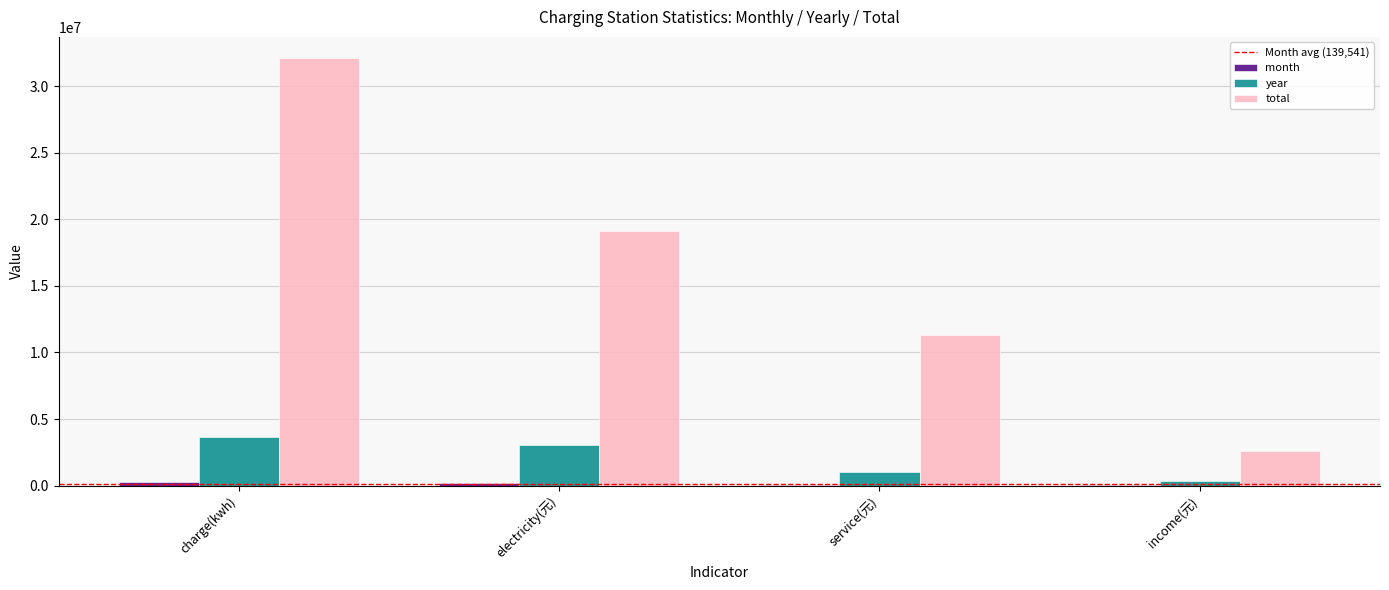

Which series has the largest total across all categories?

total